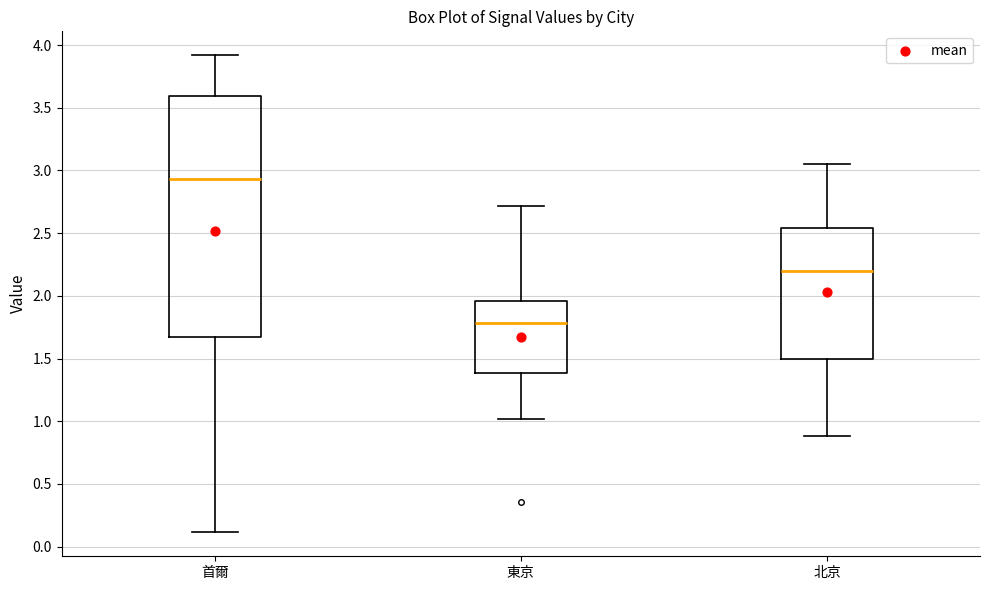

Reading left to right, read every box against the y-axis: the position of its median line, the range the box covers, and the ends of its whiskers. The values are not printed on the chart, so give them approximately, as read against the axis.

首爾: median 2.95, box 1.65 to 3.60, whiskers 0.10 to 3.90
東京: median 1.80, box 1.40 to 1.95, whiskers 1.00 to 2.70
北京: median 2.20, box 1.50 to 2.55, whiskers 0.90 to 3.05